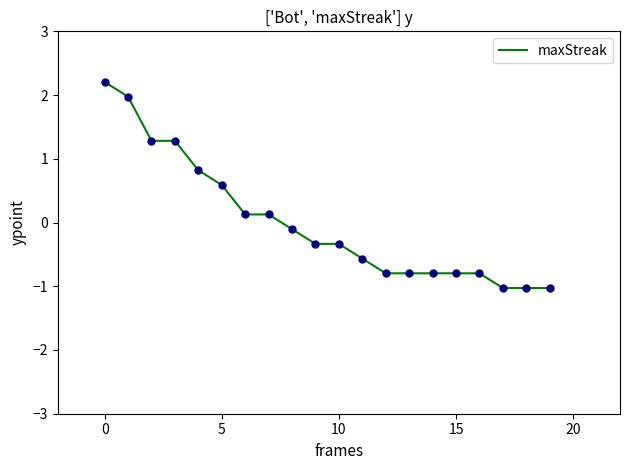

What is the maximum value shown in the chart?

2.2